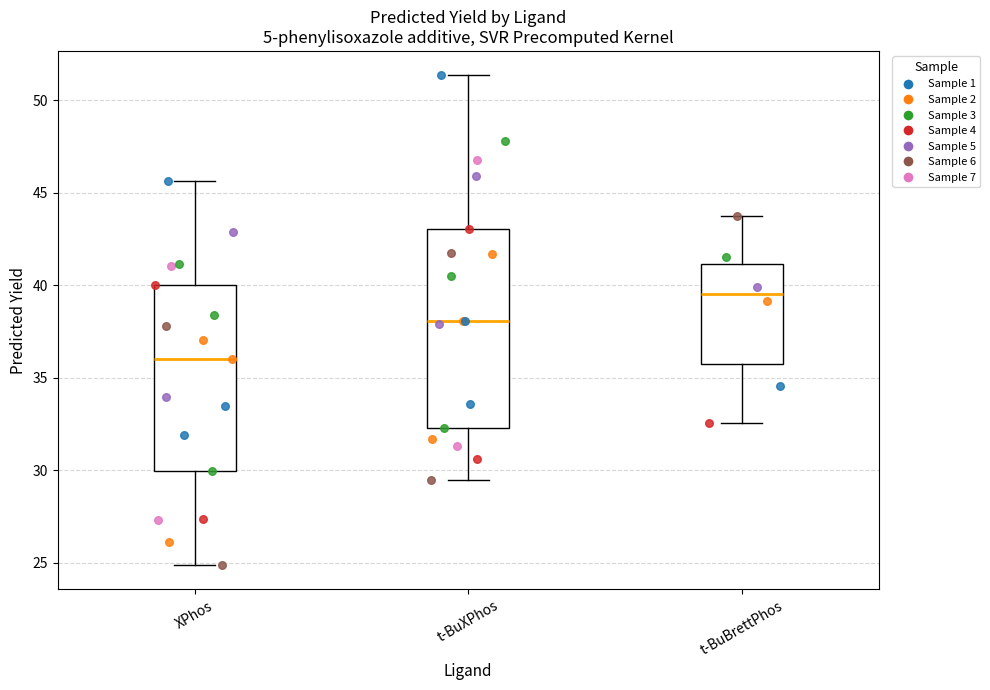

Reading left to right, read every box against the y-axis: the position of its median line, the range the box covers, and the ends of its whiskers. The values are not printed on the chart, so give them approximately, as read against the axis.

XPhos: median 36.0, box 30.0 to 40.0, whiskers 25.0 to 45.5
t-BuXPhos: median 38.0, box 32.5 to 43.0, whiskers 29.5 to 51.5
t-BuBrettPhos: median 39.5, box 35.5 to 41.0, whiskers 32.5 to 43.5